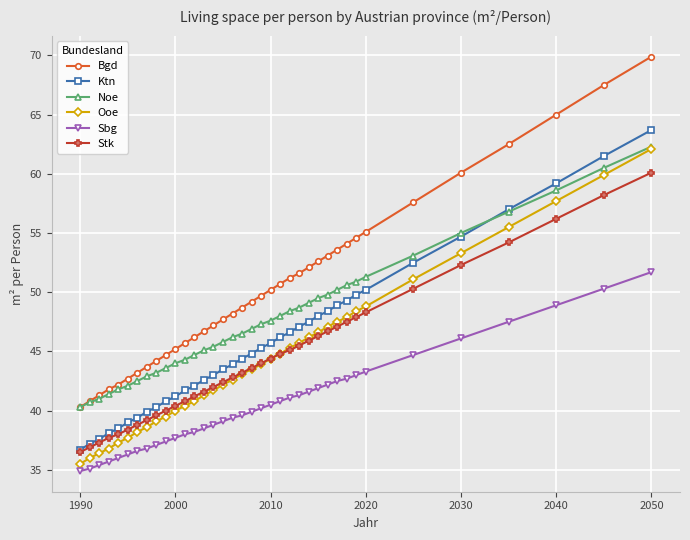

What is the lowest value of the Sbg series?

34.9